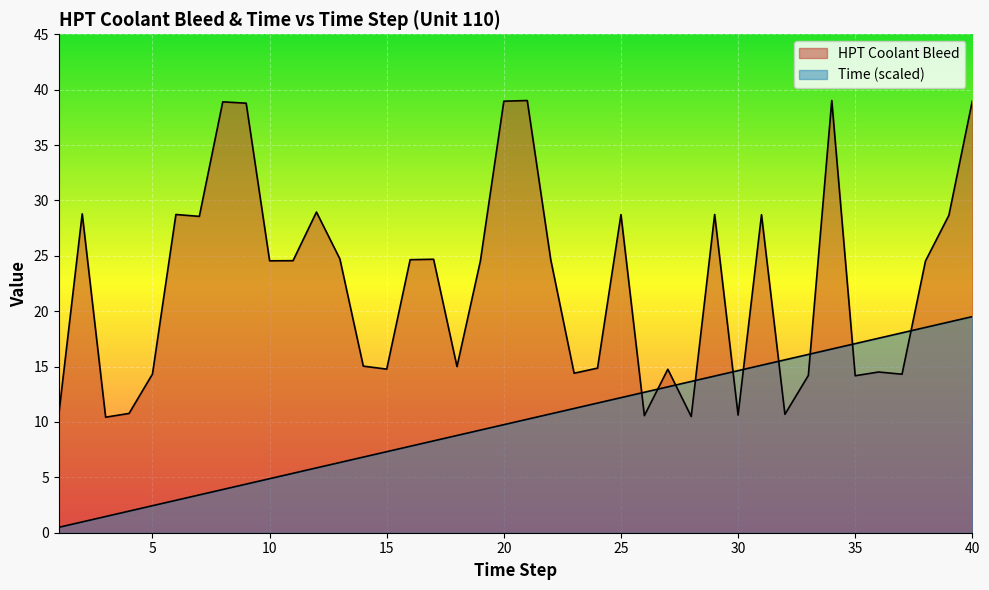

True or false: HPT Coolant Bleed has a value of 10.7 at 1.

True